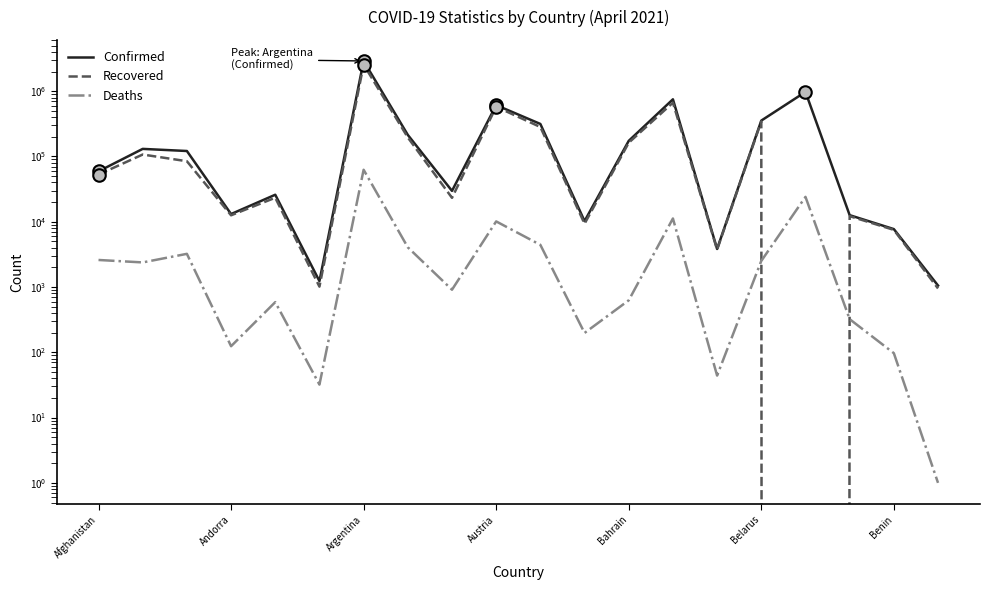

Reading left to right, what are all the values shown in this chart?

Confirmed: 59225	130736	121344	13121	25942	1232	2905172	214064	29727	612170	315119	10220	173548	751659	3828	354669	976088	12624	7720	1053
Recovered: 52794	107163	84598	12561	23341	1014	2563223	195701	23260	577977	282786	9326	162537	666927	3746	344950	0	12185	7510	951
Deaths: 2598	2383	3225	124	587	32	62599	4058	910	10126	4429	198	626	11228	44	2512	24065	322	97	1